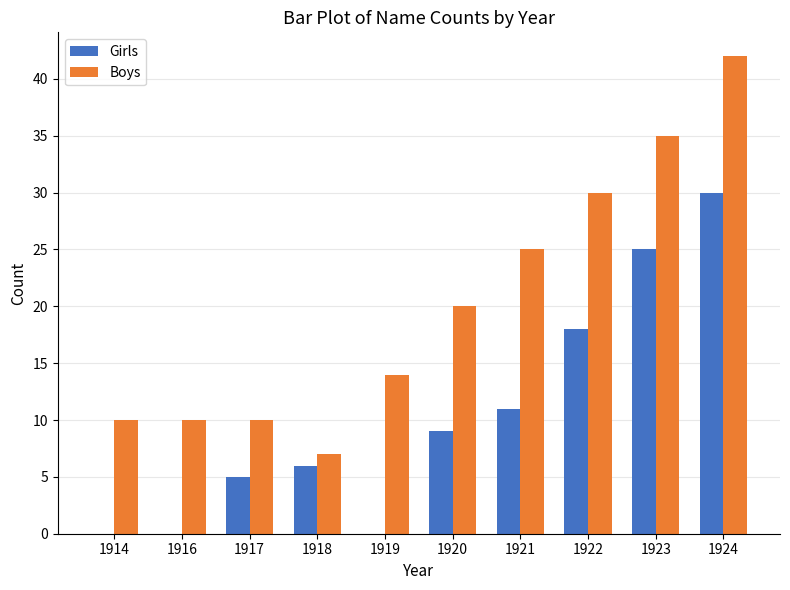

Which category has the highest value in the Girls series?

1924